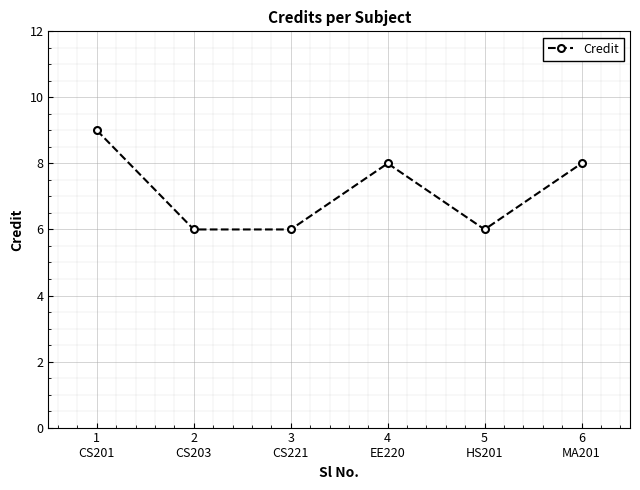

What is the ratio of the value at 6
MA201 to the value at 4
EE220?

1.0